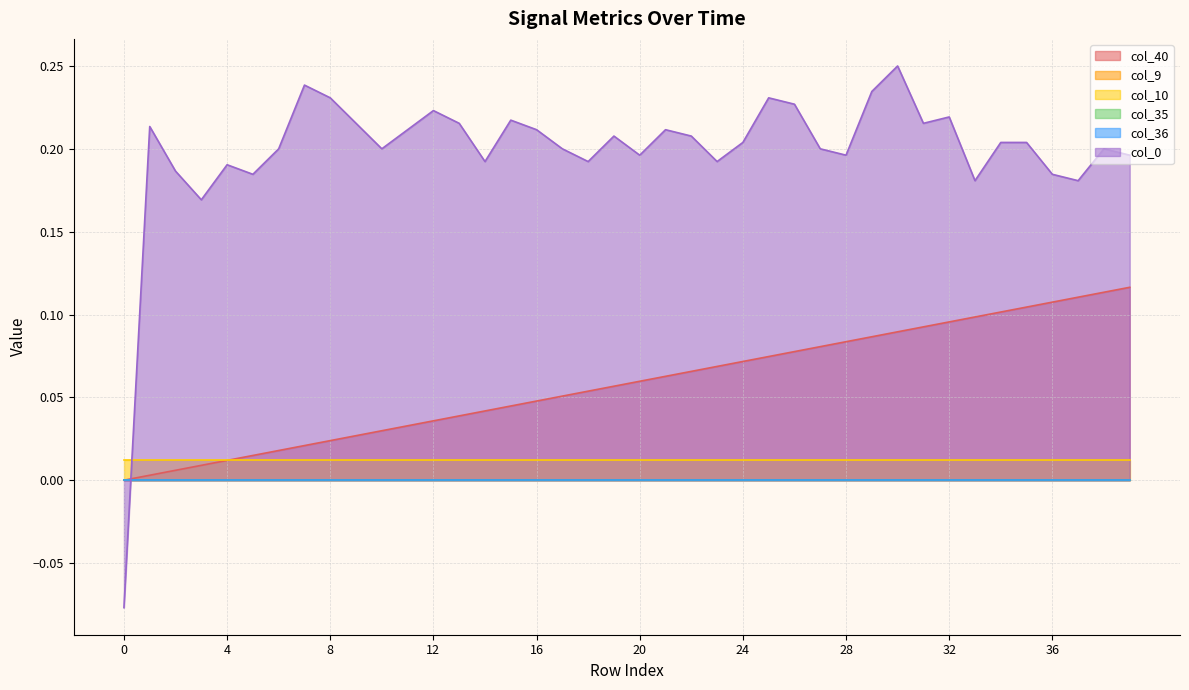

Rank the categories by col_9 value from highest to lowest.

0, 1, 2, 3, 4, 5, 6, 7, 8, 9, 10, 11, 12, 13, 14, 15, 16, 17, 18, 19, 20, 21, 22, 23, 24, 25, 26, 27, 28, 29, 30, 31, 32, 33, 34, 35, 36, 37, 38, 39